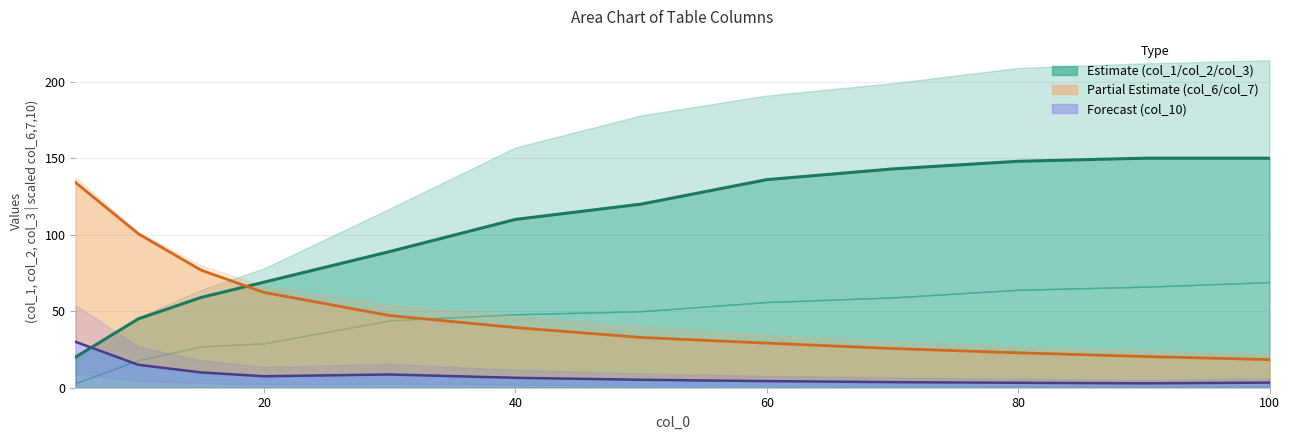

Is it true that col_2 (estimate line) equals 80.2 at 20?

False